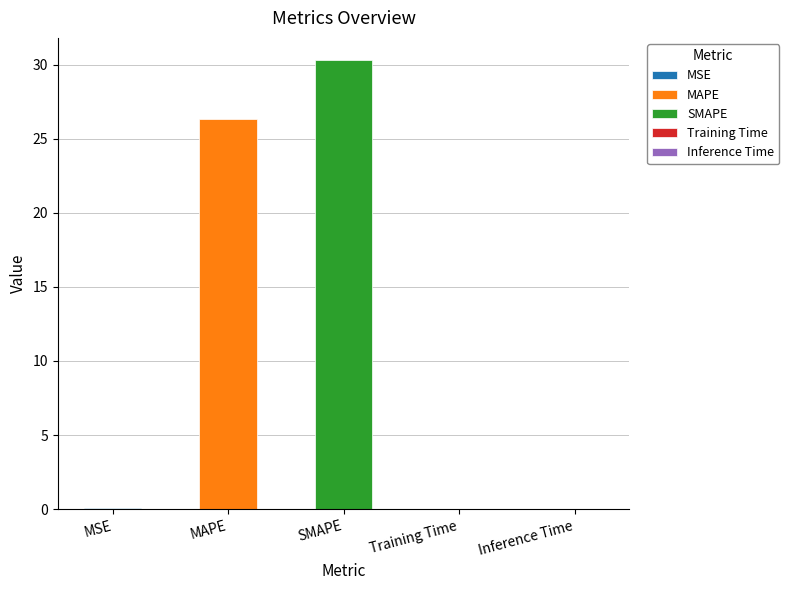

What is the sum of all values?

56.7